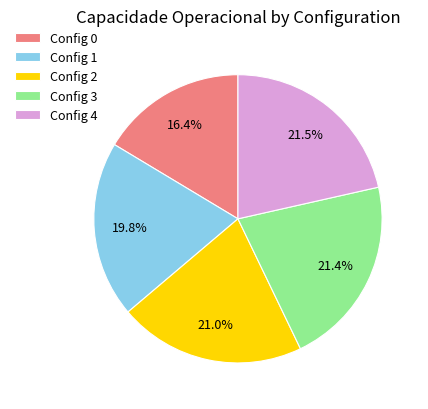

To the nearest percent, what is the average slice percentage?

20%